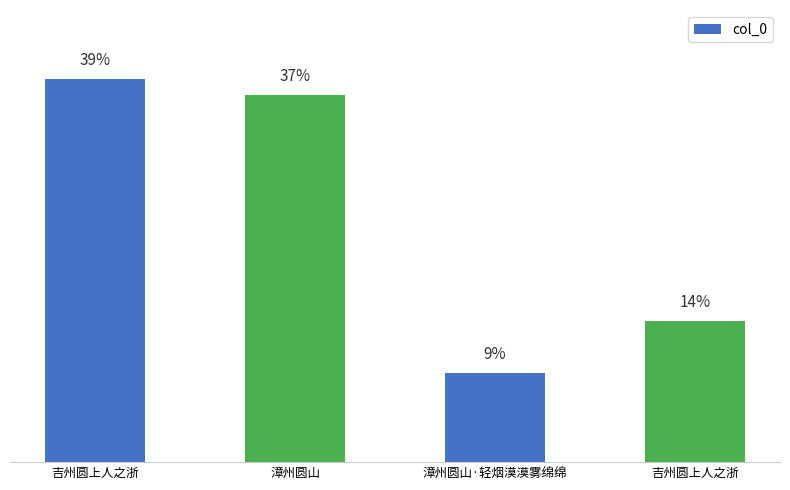

Is it true that the value at 漳州圆山 is 1640723?

False